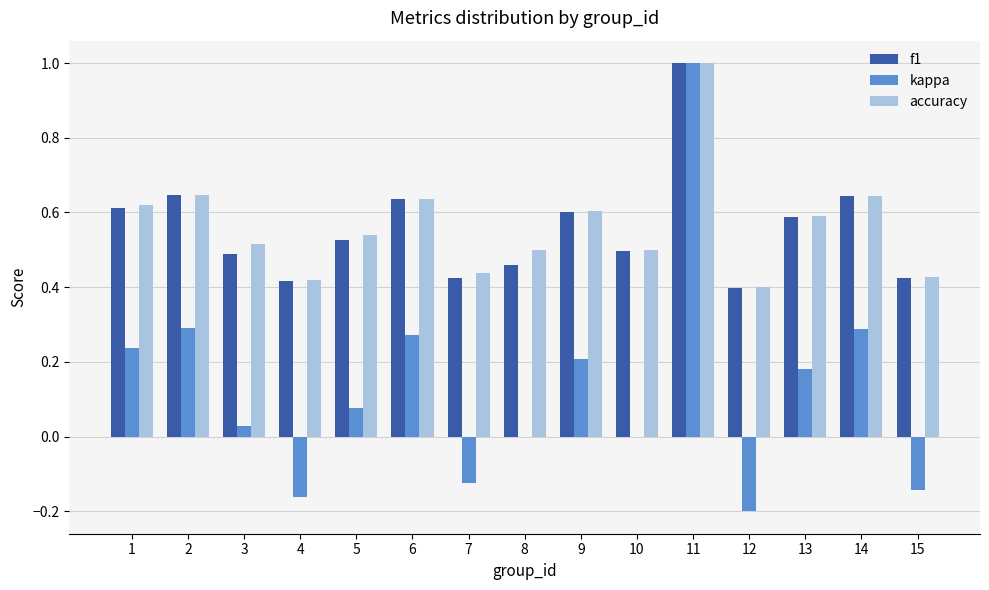

Which series changed the most between 4 and 14?

kappa